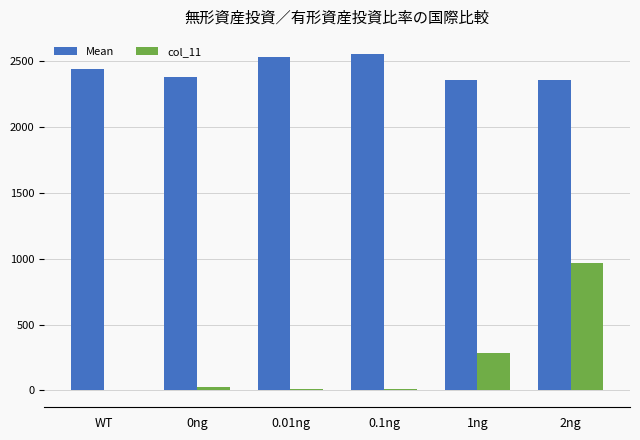

What is the greatest value displayed?

2556.0